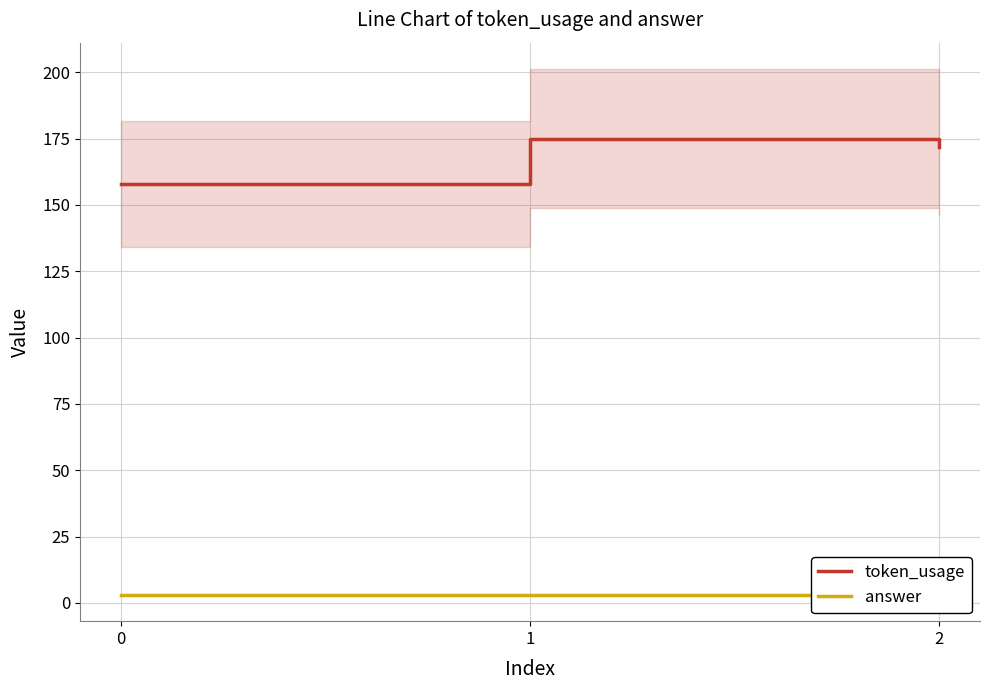

Rank the categories by answer value from highest to lowest.

0, 1, 2